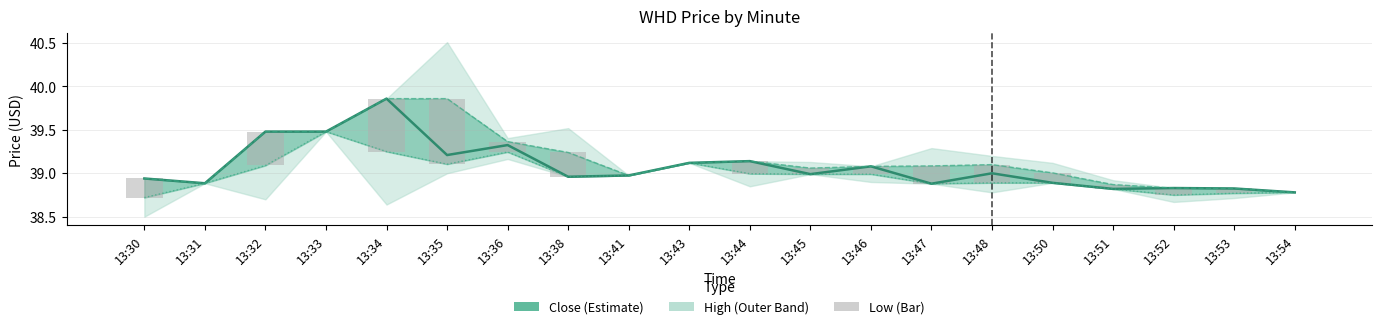

What is the difference between the second highest and second lowest values in the Close series?

0.7